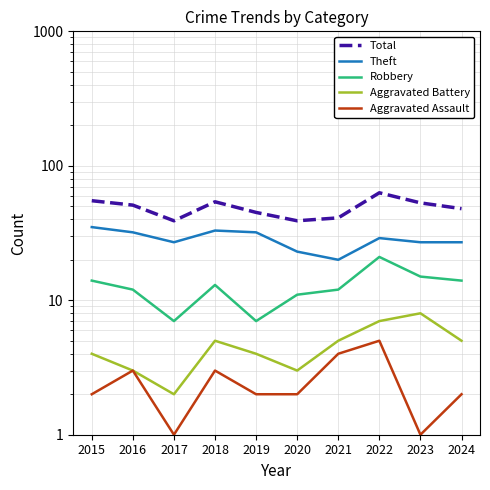

The value of Theft at 2015 is 22. True or false?

False